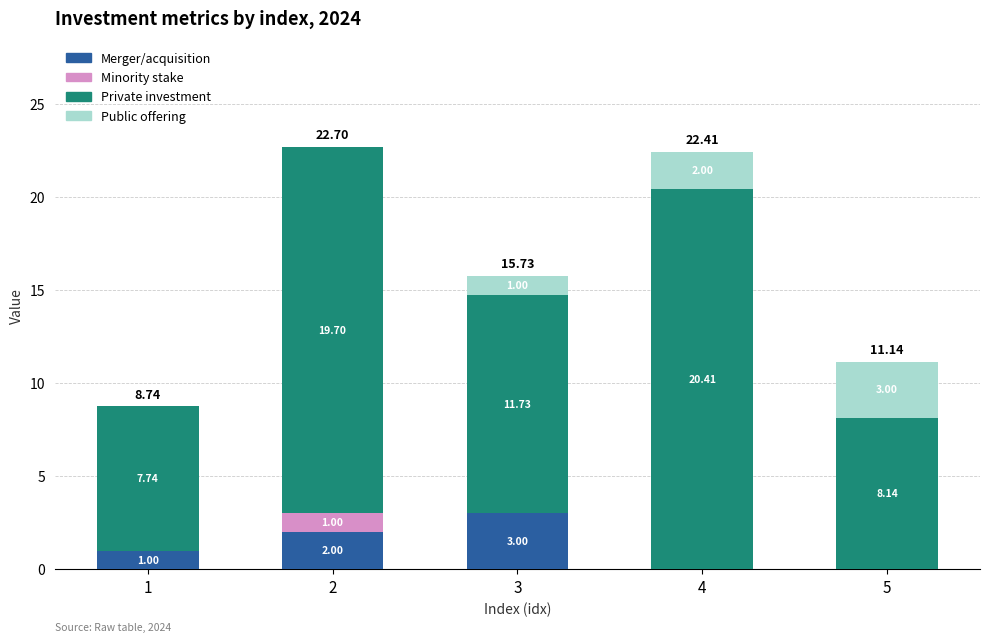

What is the total value across all series at 1?

8.7